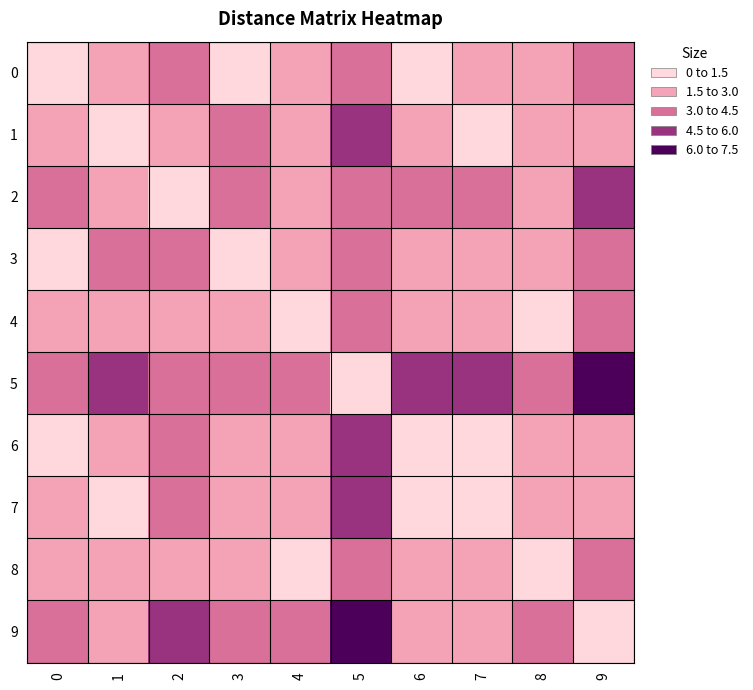

Reading left to right, list all the values displayed in this chart.

0: 0=0.0	1=2.7	2=3.6	3=0.4	4=1.9	5=3.8	6=1.5	7=2.1	8=1.6	9=4.0
1: 0=2.7	1=0.0	2=2.7	3=3.0	4=1.6	5=5.2	6=1.6	7=1.0	8=1.8	9=2.0
2: 0=3.6	1=2.7	2=0.0	3=3.6	4=1.8	5=3.4	6=3.6	7=3.4	8=1.9	9=4.7
3: 0=0.4	1=3.0	2=3.6	3=0.0	4=2.0	5=3.5	6=1.9	7=2.4	8=1.7	9=4.4
4: 0=1.9	1=1.6	2=1.8	3=2.0	4=0.0	5=3.6	6=1.9	7=1.9	8=0.3	9=3.6
5: 0=3.8	1=5.2	2=3.4	3=3.5	4=3.6	5=0.0	6=5.0	7=5.3	8=3.4	9=7.1
6: 0=1.5	1=1.6	2=3.6	3=1.9	4=1.9	5=5.0	6=0.0	7=0.7	8=1.8	9=2.6
7: 0=2.1	1=1.0	2=3.4	3=2.4	4=1.9	5=5.3	6=0.7	7=0.0	8=2.0	9=2.0
8: 0=1.6	1=1.8	2=1.9	3=1.7	4=0.3	5=3.4	6=1.8	7=2.0	8=0.0	9=3.7
9: 0=4.0	1=2.0	2=4.7	3=4.4	4=3.6	5=7.1	6=2.6	7=2.0	8=3.7	9=0.0